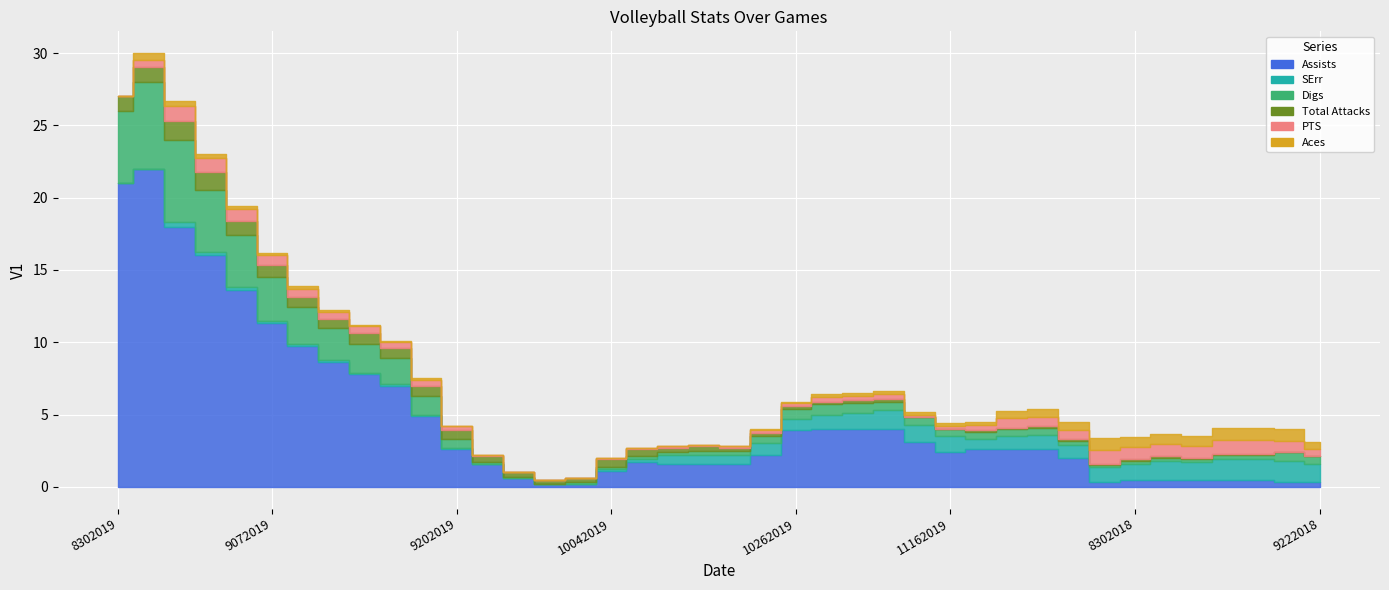

What is the label of the 15th point from the right?

11082019